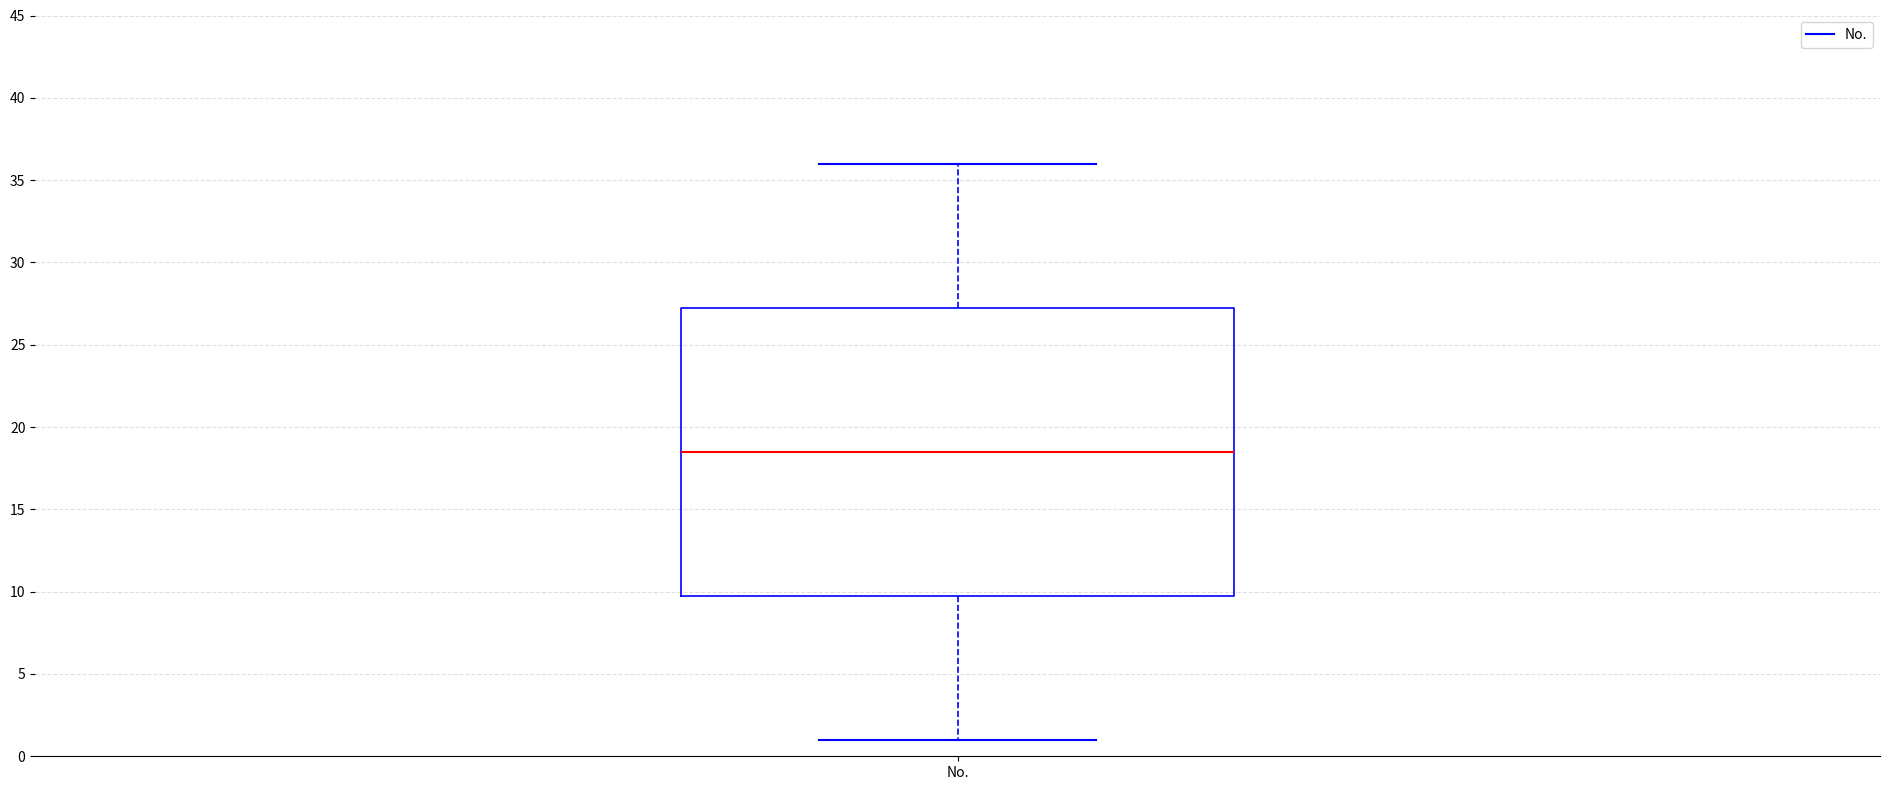

Transcribe this box plot: give where the median line is, the range the box spans, and where the two whiskers end, as read against the y-axis. The values are not printed on the chart, so give them approximately, as read against the axis.

median 18.5, box 10.0 to 27.5, whiskers 1.0 to 36.0